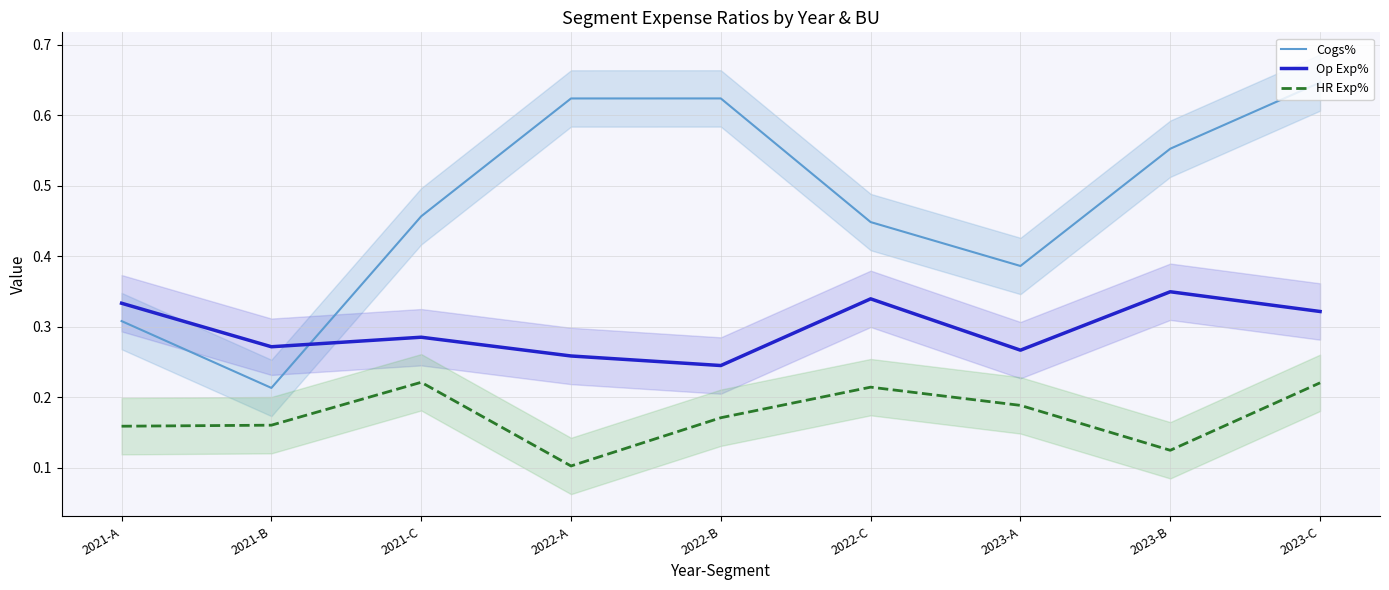

Rank the categories by Op Exp% value from highest to lowest.

2023-B, 2022-C, 2021-A, 2023-C, 2021-C, 2021-B, 2023-A, 2022-A, 2022-B